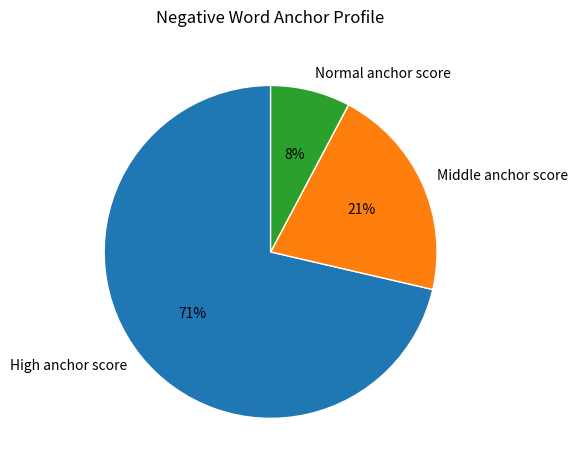

Between High anchor score and Middle anchor score, which is larger?

High anchor score